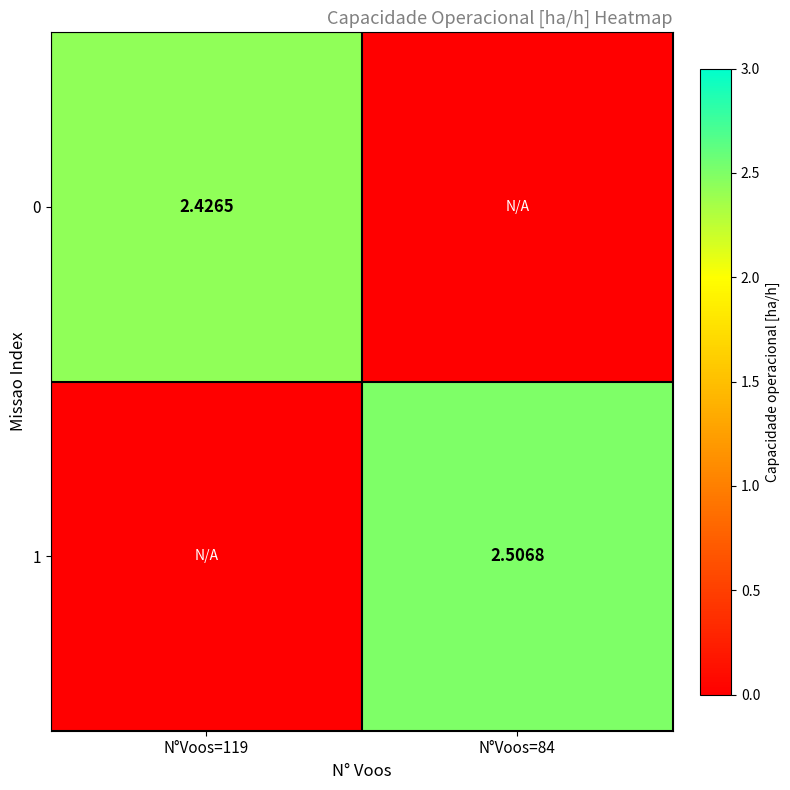

Is the value of 0 at N°Voos=119 greater than the value of 1 at N°Voos=84?

No